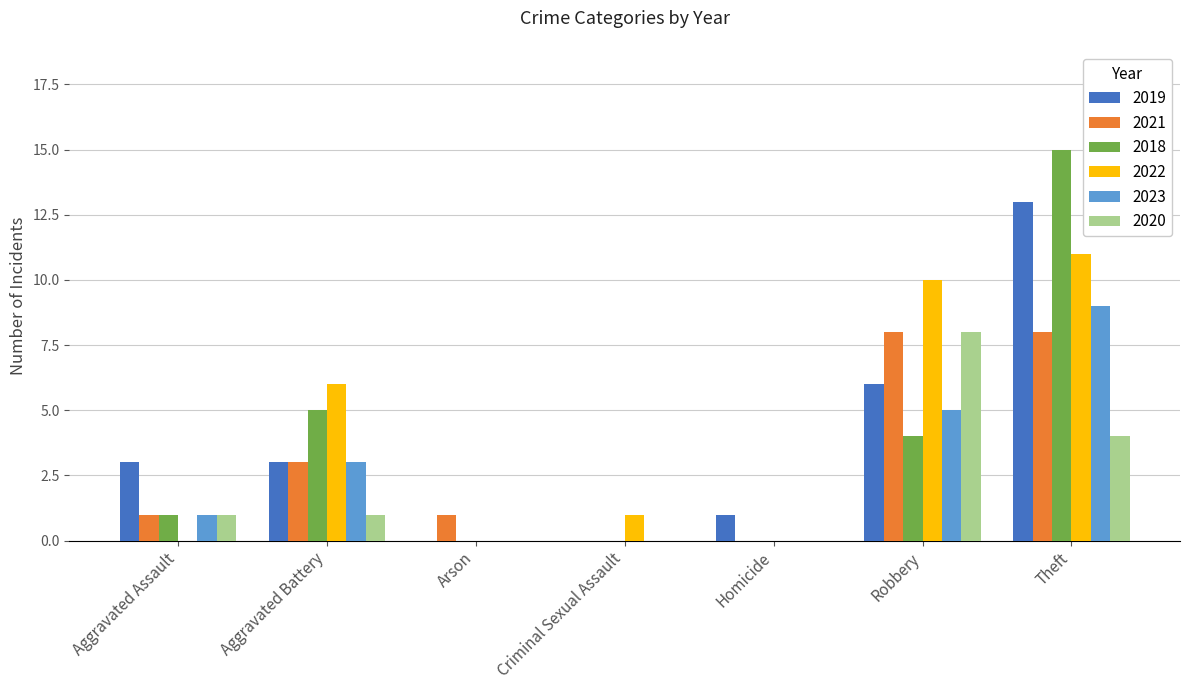

Is the value of 2021 at Robbery greater than the value of 2018 at Criminal Sexual Assault?

Yes